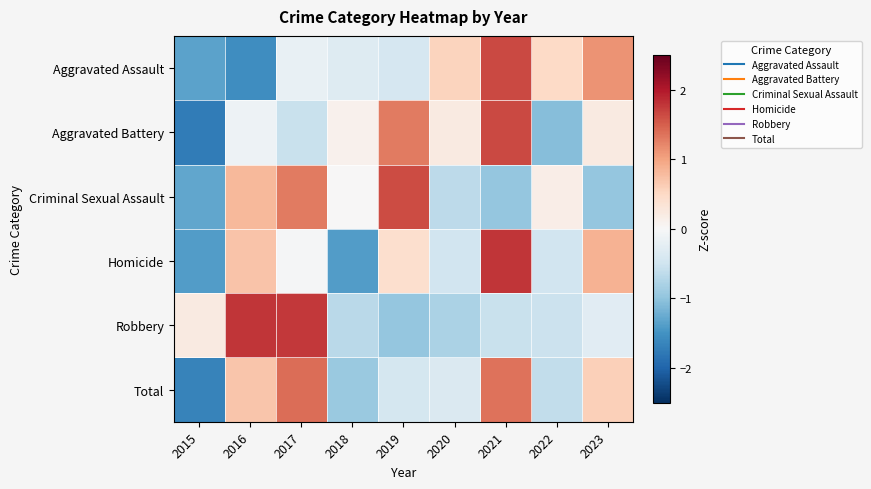

Reading left to right, transcribe all the data shown in this chart.

Aggravated Assault: 2015=-1.3	2016=-1.5	2017=-0.2	2018=-0.3	2019=-0.4	2020=0.6	2021=1.6	2022=0.5	2023=1.1
Aggravated Battery: 2015=-1.7	2016=-0.1	2017=-0.6	2018=0.1	2019=1.3	2020=0.2	2021=1.6	2022=-1.1	2023=0.2
Criminal Sexual Assault: 2015=-1.3	2016=0.8	2017=1.3	2018=0.0	2019=1.6	2020=-0.6	2021=-1.0	2022=0.2	2023=-1.0
Homicide: 2015=-1.4	2016=0.7	2017=-0.0	2018=-1.4	2019=0.4	2020=-0.5	2021=1.8	2022=-0.5	2023=0.9
Robbery: 2015=0.2	2016=1.8	2017=1.8	2018=-0.7	2019=-1.0	2020=-0.8	2021=-0.5	2022=-0.5	2023=-0.3
Total: 2015=-1.7	2016=0.7	2017=1.4	2018=-0.9	2019=-0.4	2020=-0.4	2021=1.4	2022=-0.6	2023=0.6